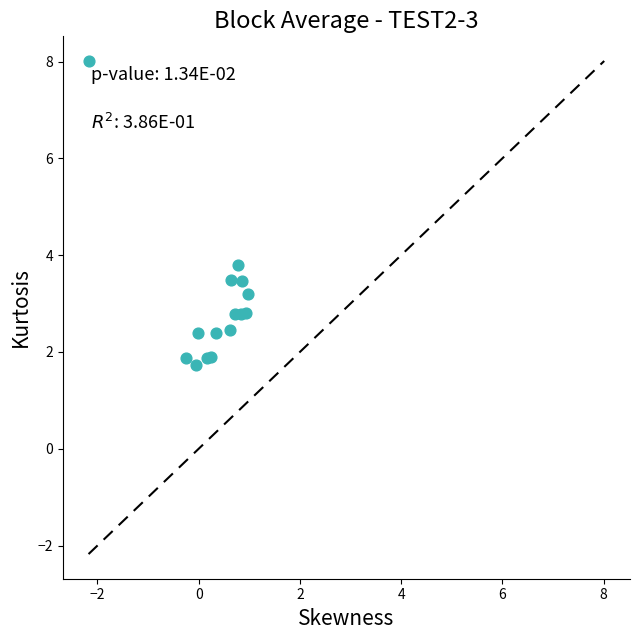

What Y value in the scatter plot is closest to 4?

3.8